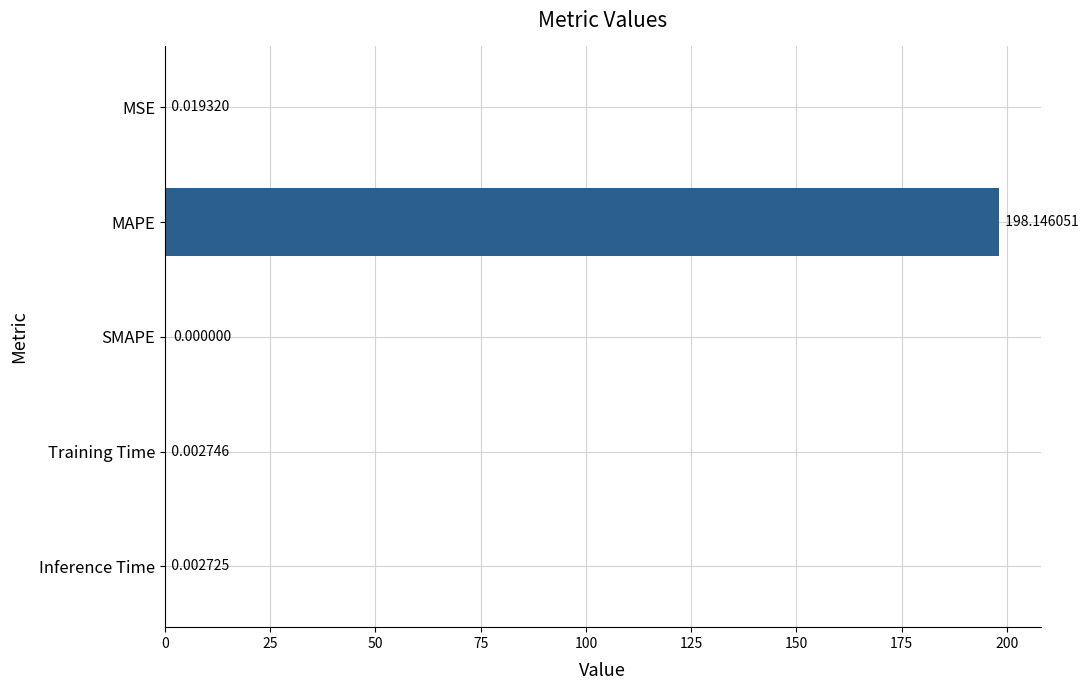

What is the change in value from MAPE to Training Time?

-198.1